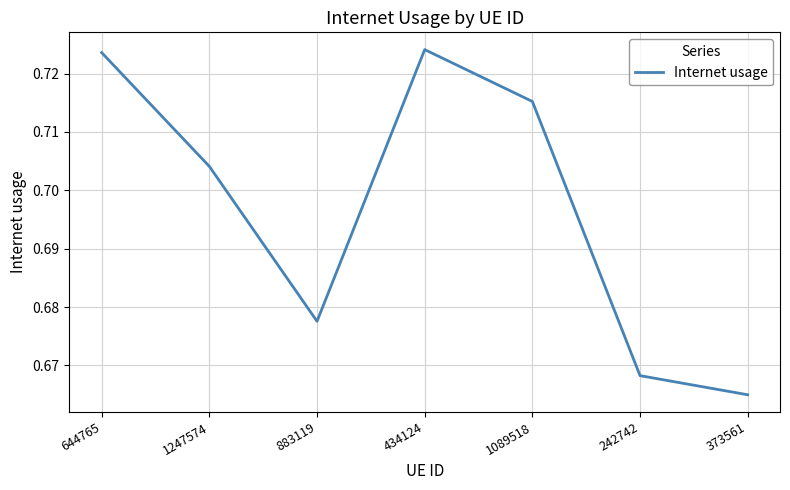

Rank the categories by value from highest to lowest.

434124, 644765, 1089518, 1247574, 883119, 242742, 373561